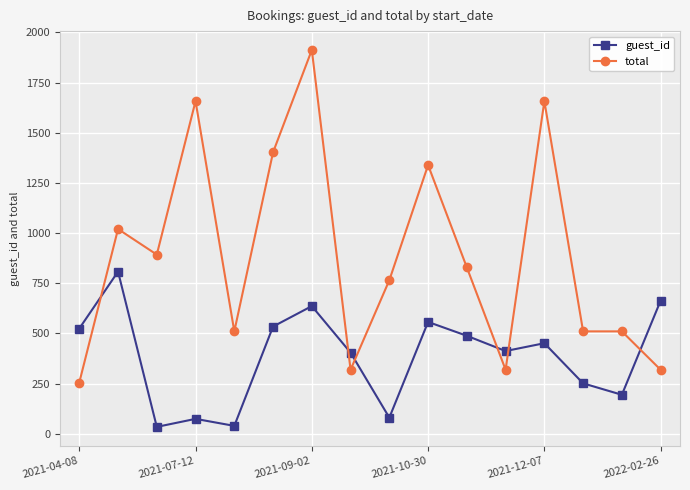

What is the maximum value shown in the chart?

1912.5